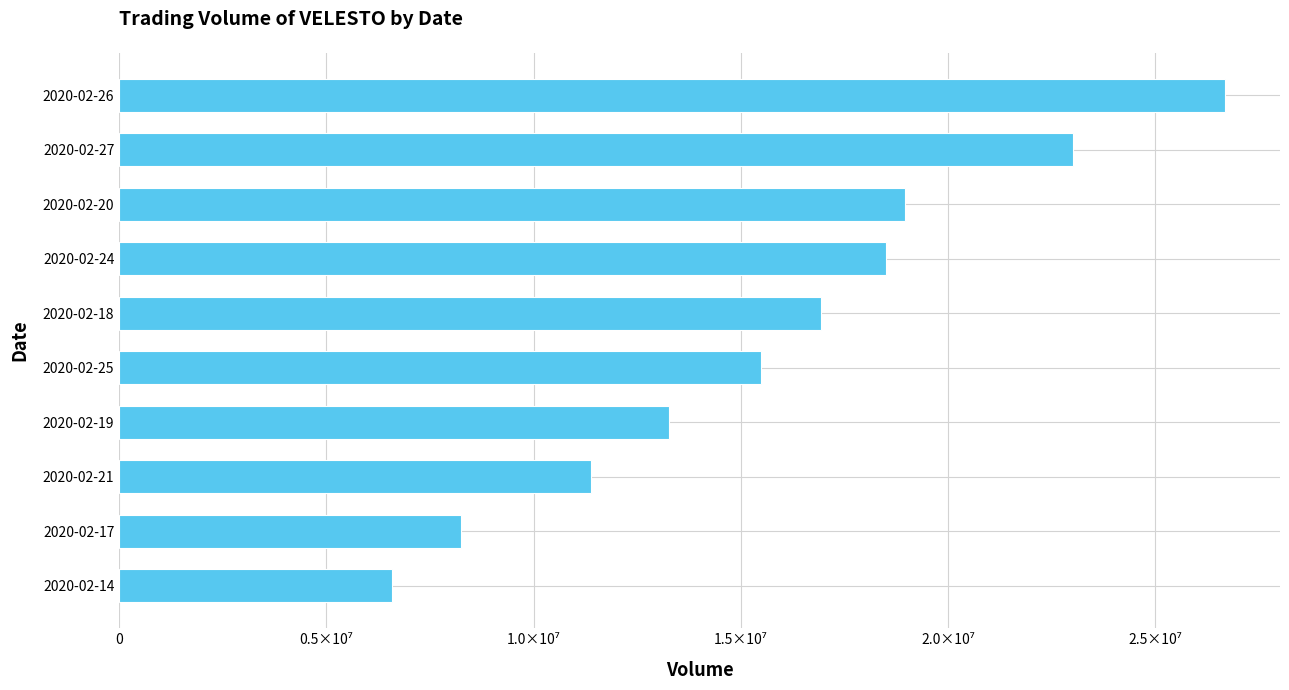

Rank the categories by value from highest to lowest.

2020-02-26, 2020-02-27, 2020-02-20, 2020-02-24, 2020-02-18, 2020-02-25, 2020-02-19, 2020-02-21, 2020-02-17, 2020-02-14